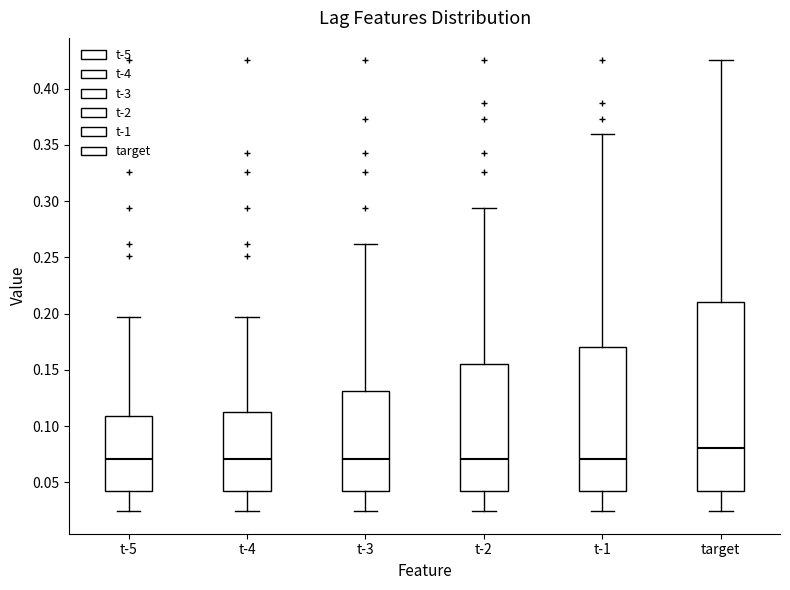

Where does the upper whisker of the box for target end on the y-axis? The values are not printed on the chart, so give them approximately, as read against the axis.

0.425